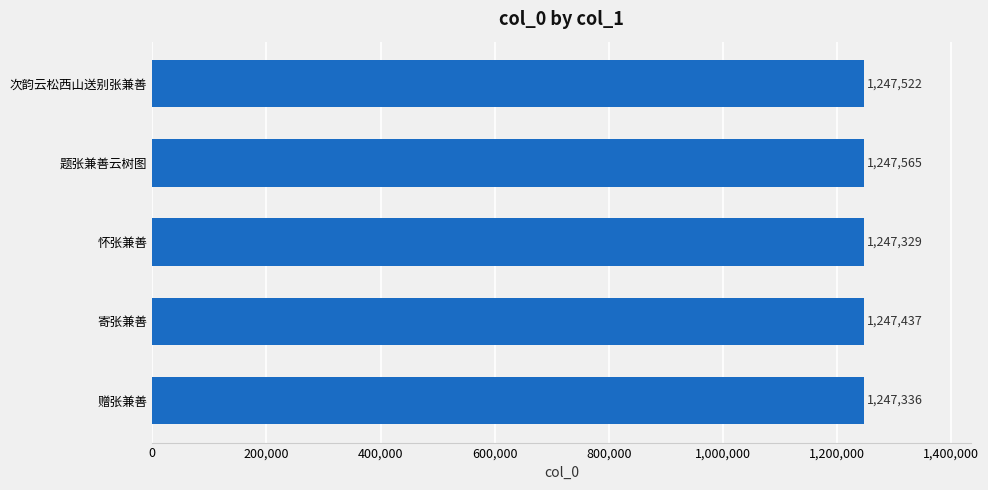

What is the difference between the maximum and minimum values?

236